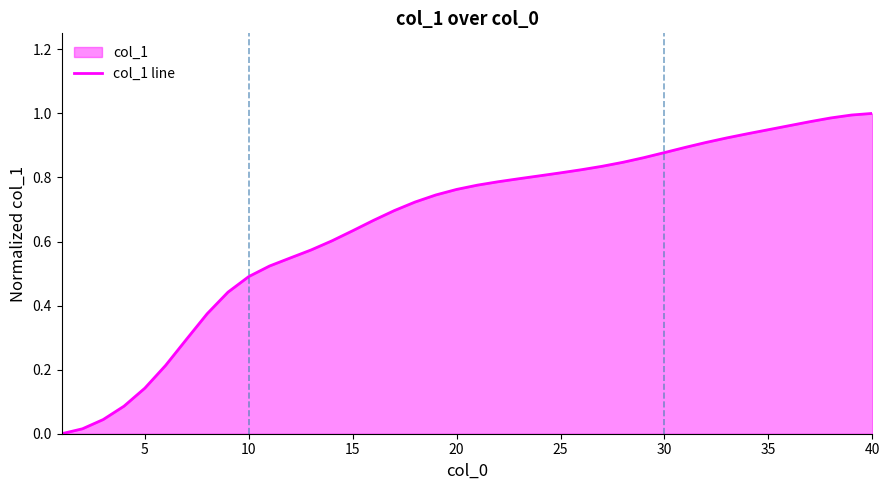

Is it true that the value at 19 is 0.8?

True